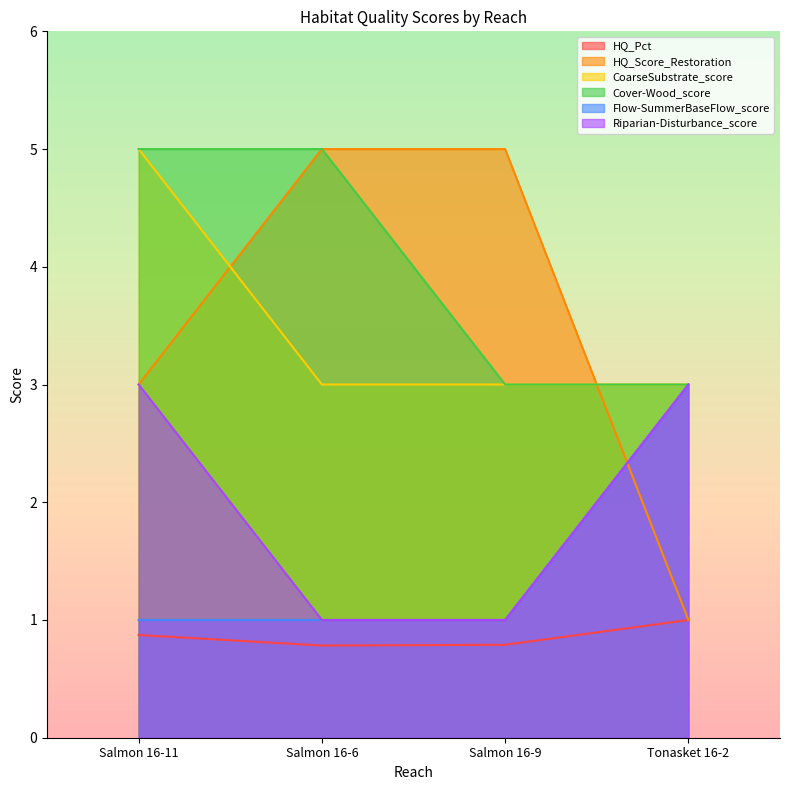

At how many categories does at least one series exceed 4?

3